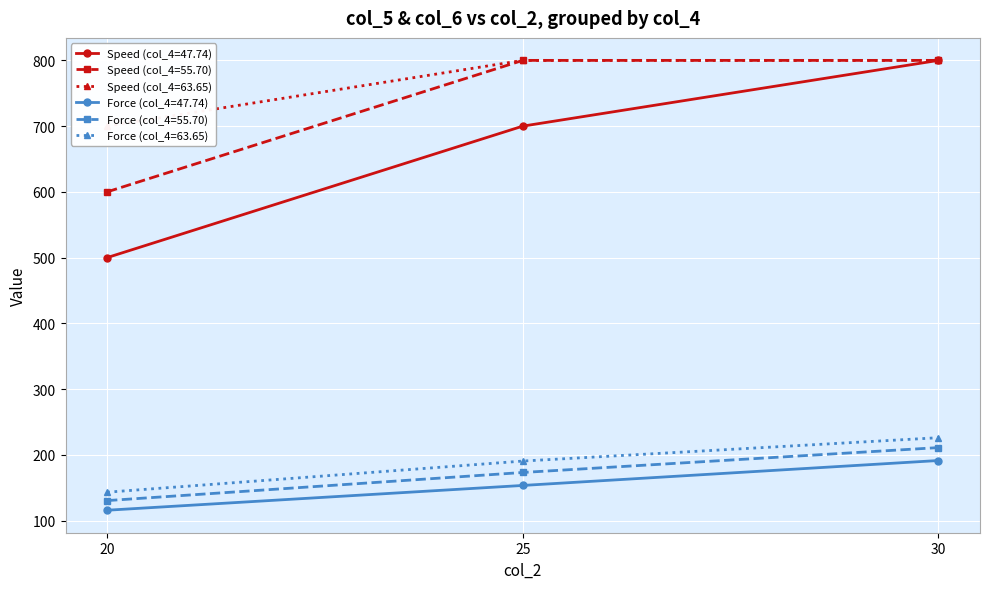

What is the value of the col_6 (Force) point at the 8th from the left?

191.4